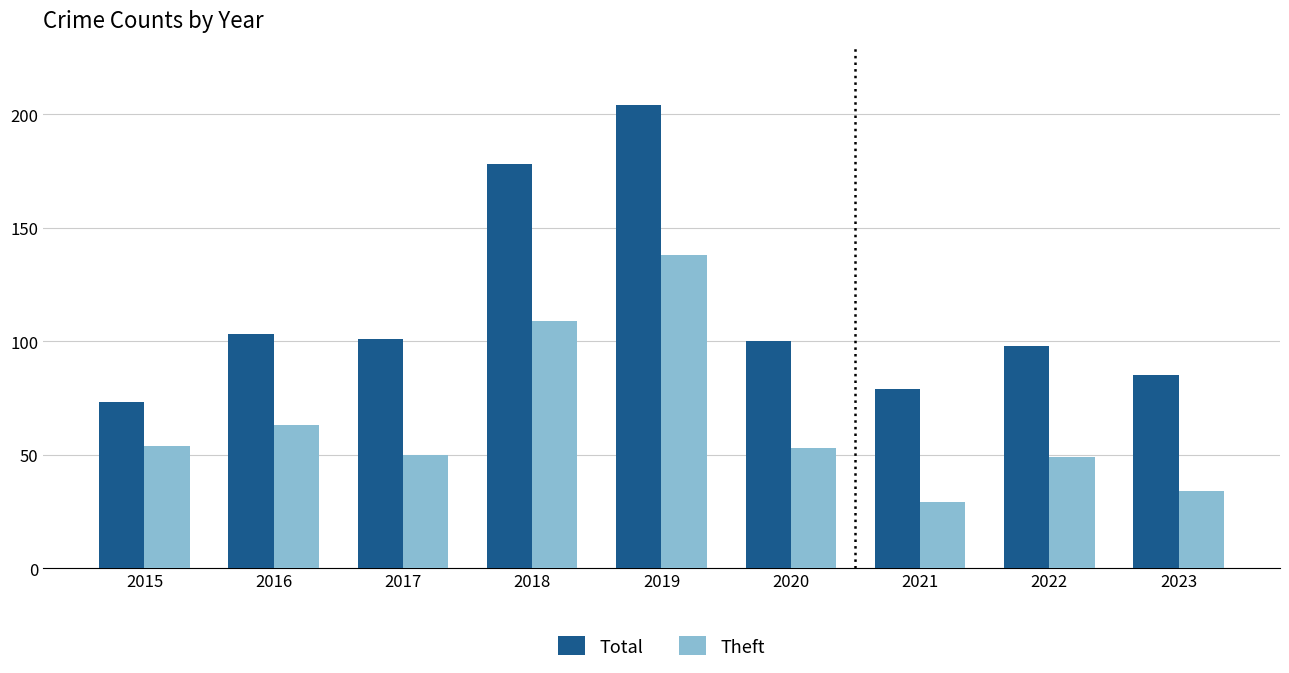

How many bars are there in total?

18